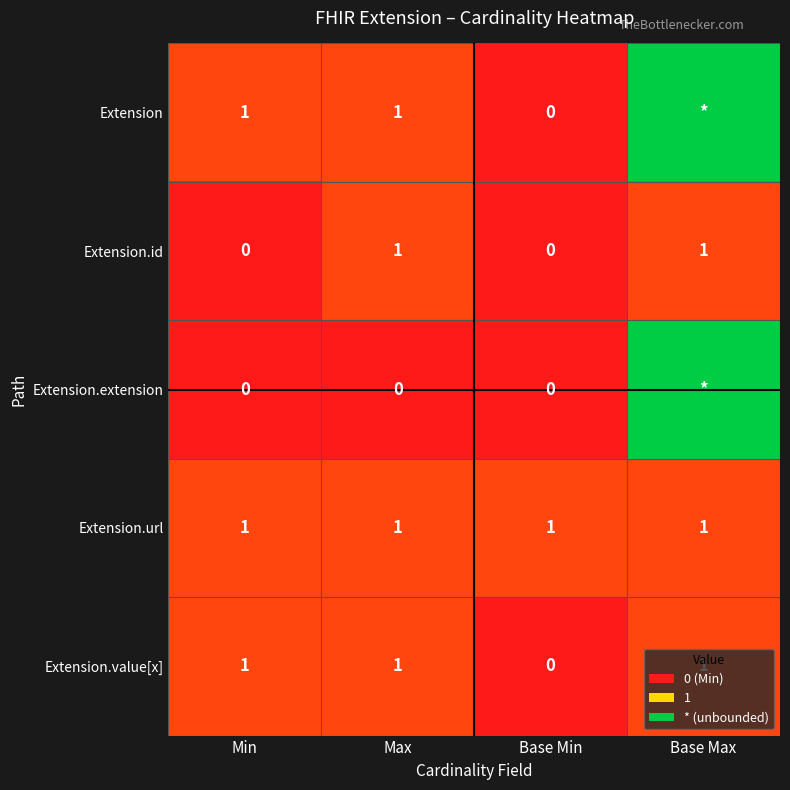

At how many categories does at least one series exceed 8?

1